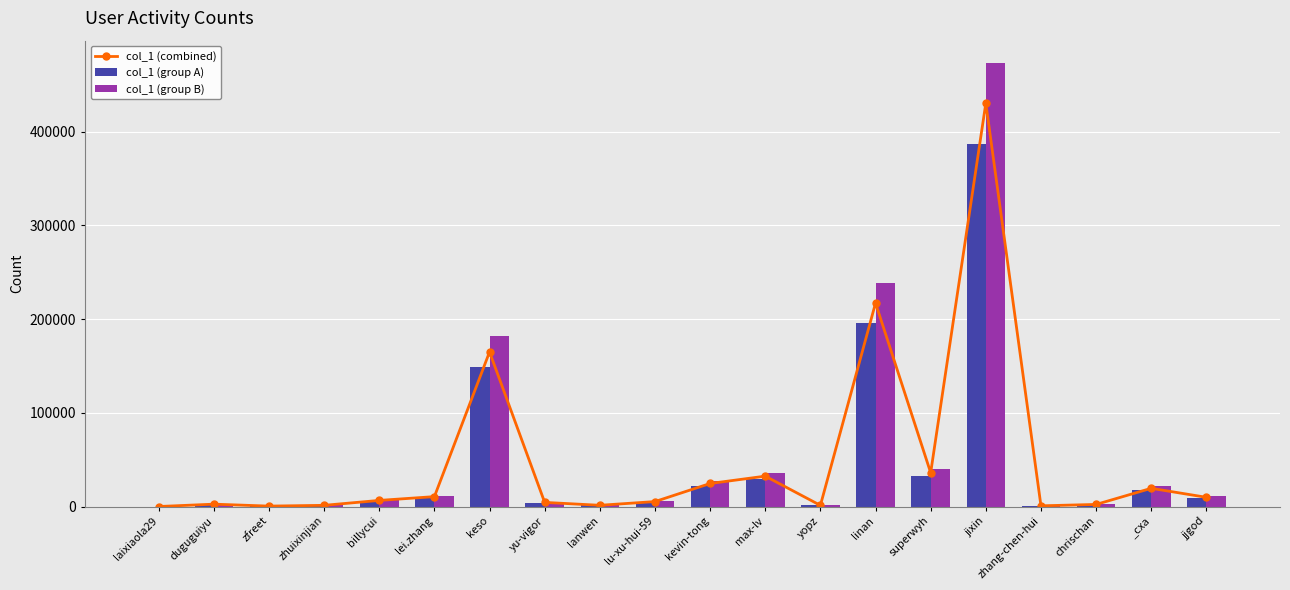

What is the difference between the highest and lowest values at jixin?

86110.1